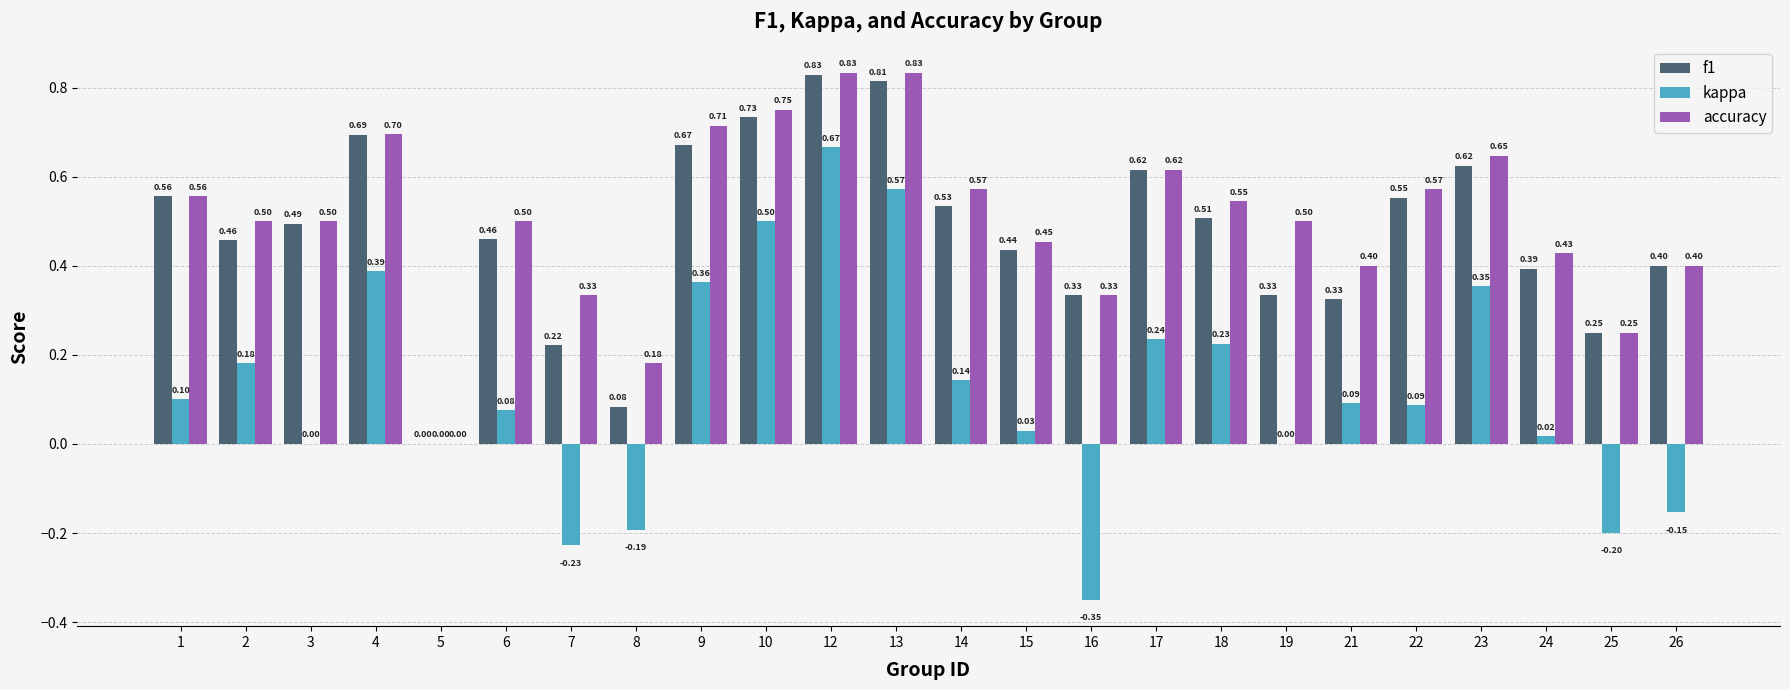

Which series changed the most between 16 and 24?

kappa